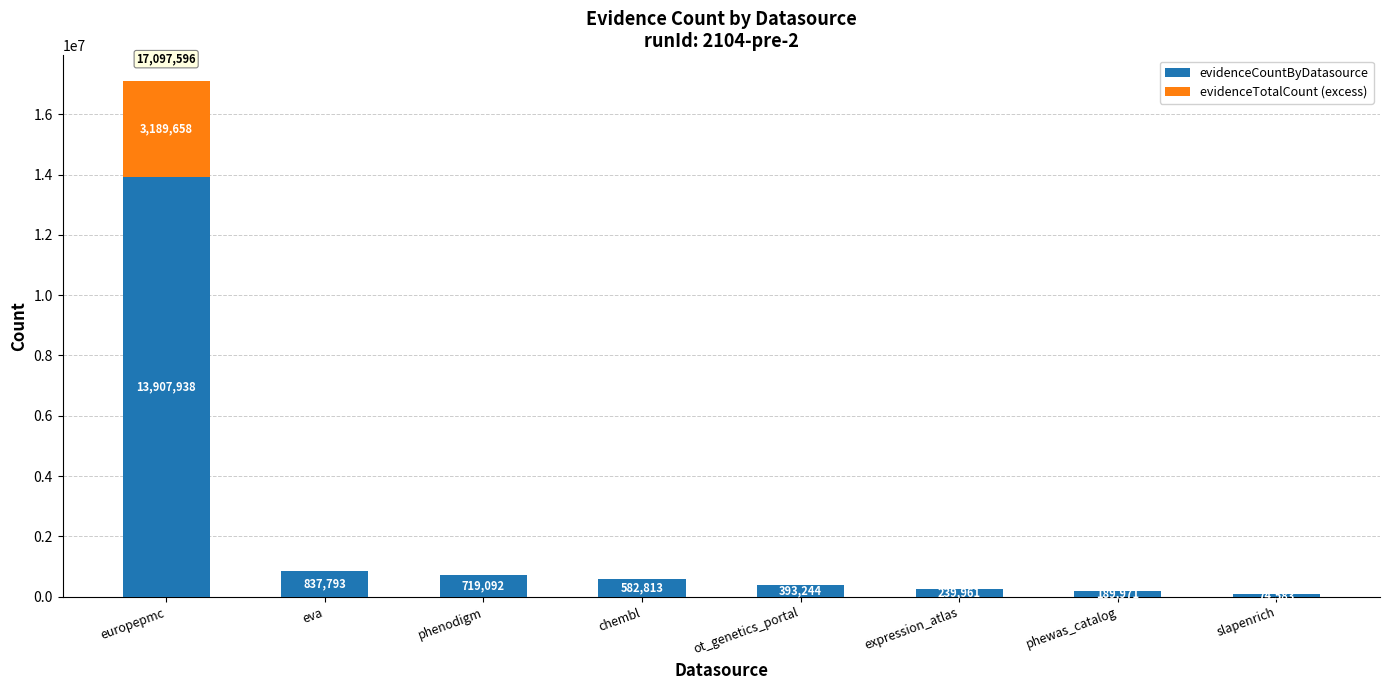

What is the total value across all series at slapenrich?

74583